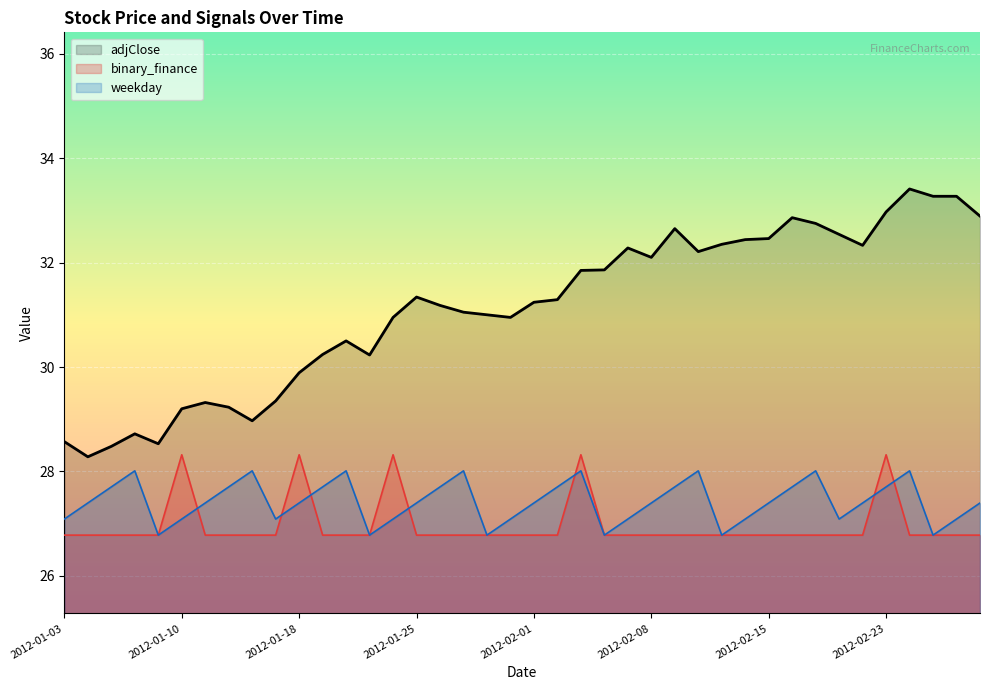

Count the binary_finance values in the range 26 to 27.

35